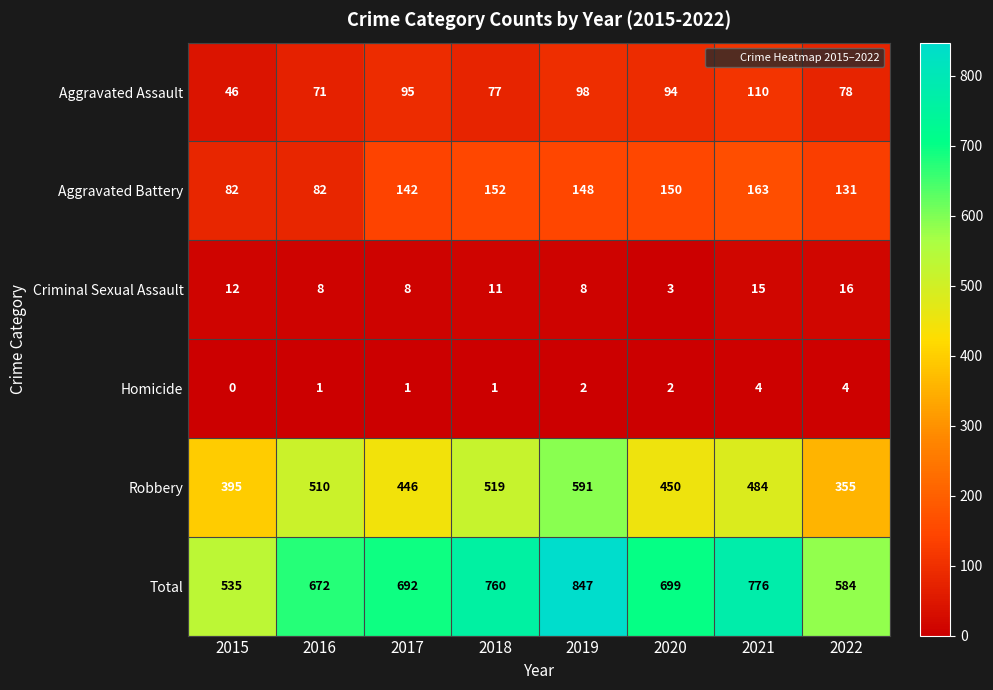

What is the sum of the Robbery values at 2018 and 2020?

969